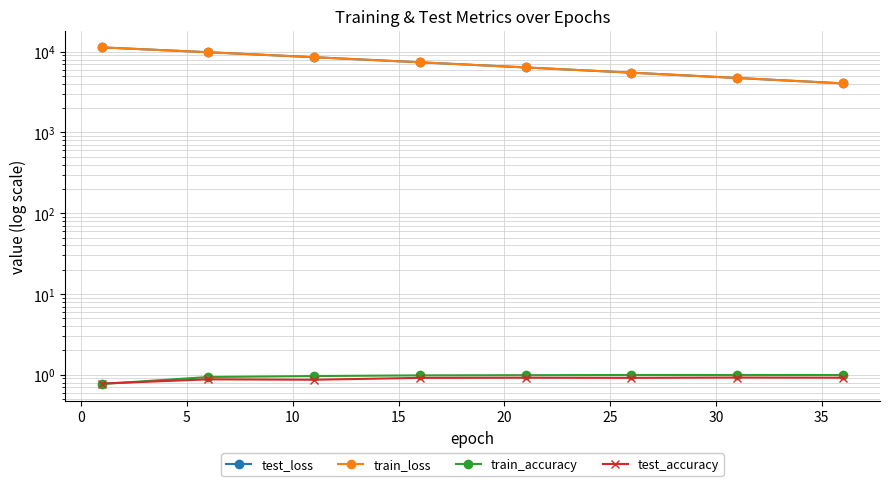

The train_loss series shows 3801.5 at 15. True or false?

False